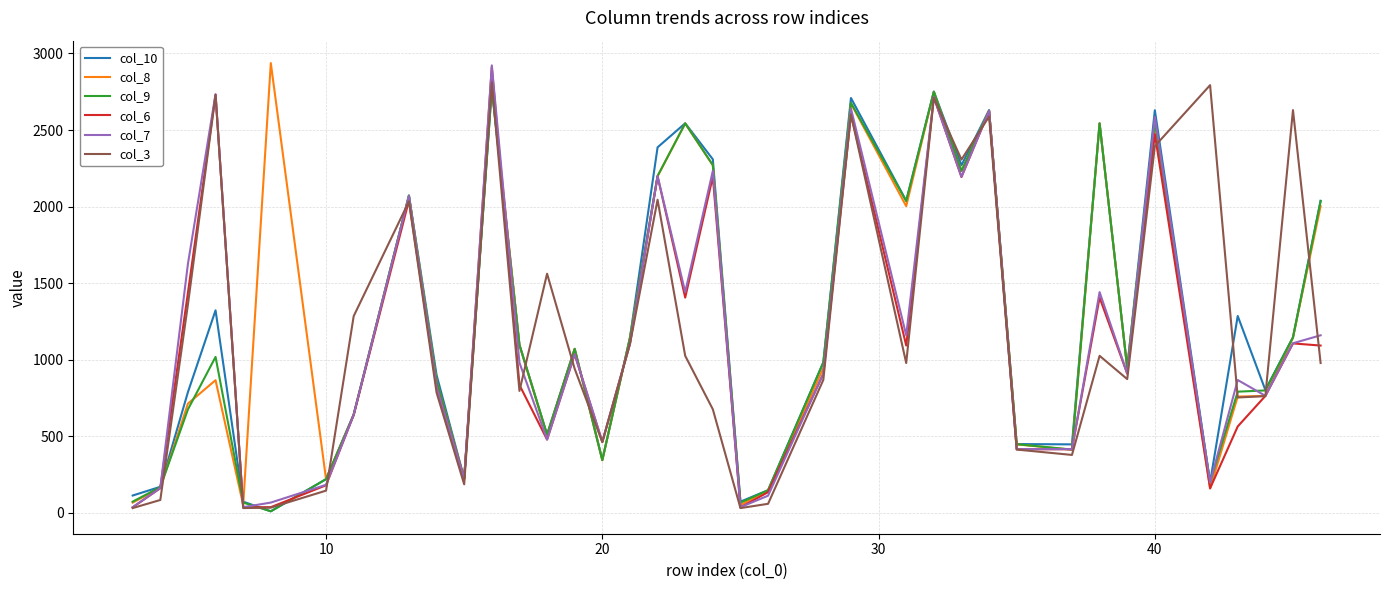

What is the maximum value shown in the chart?

2937